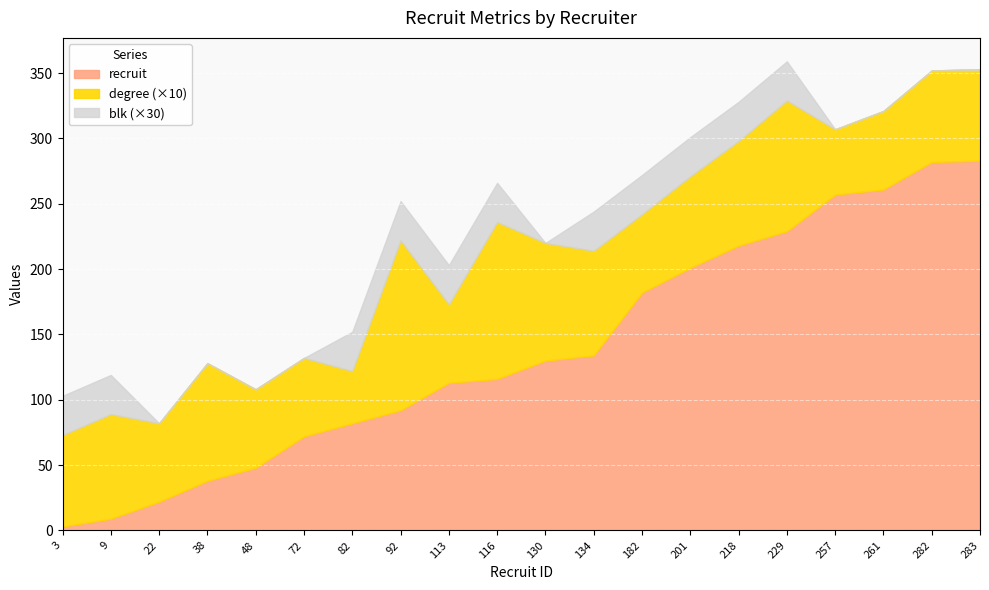

How many values in the degree series exceed 7?

8